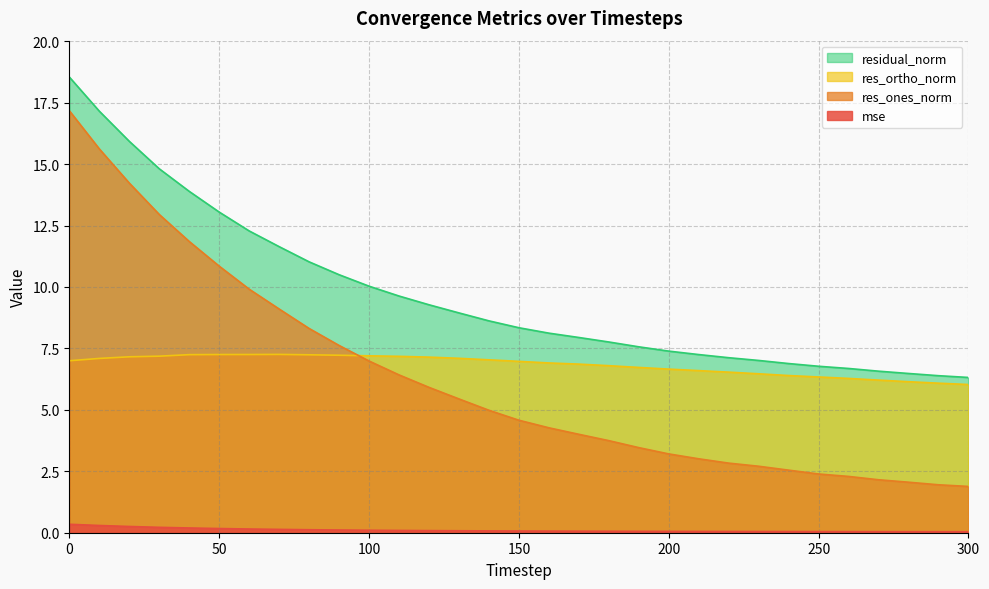

True or false: res_ones_norm has more than 2 points higher than both neighbors.

False